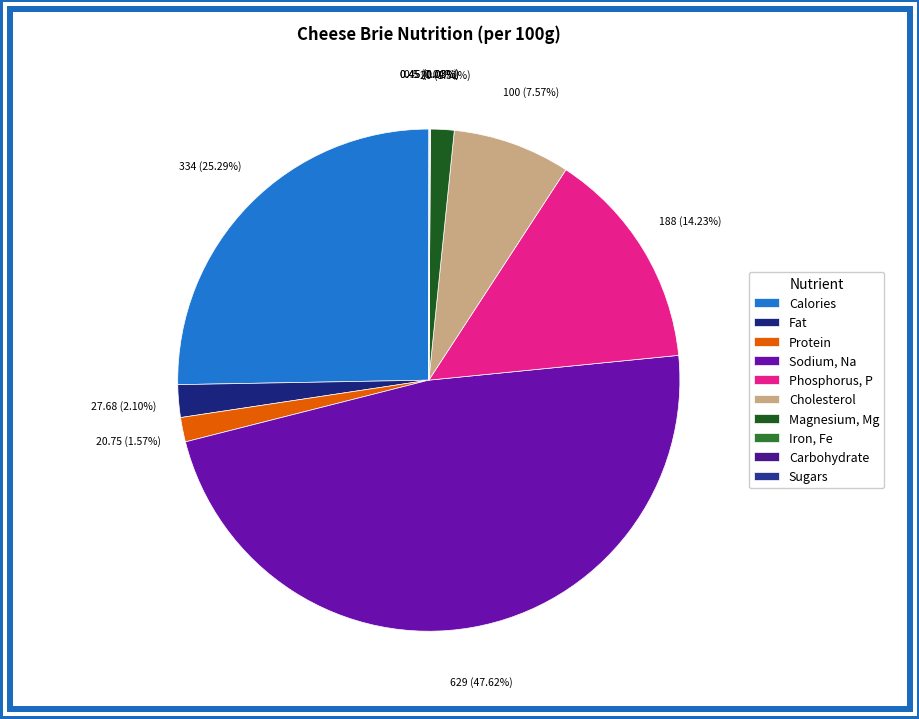

Rank the categories by value from lowest to highest.

Carbohydrate, Sugars, Iron, Fe, Magnesium, Mg, Protein, Fat, Cholesterol, Phosphorus, P, Calories, Sodium, Na